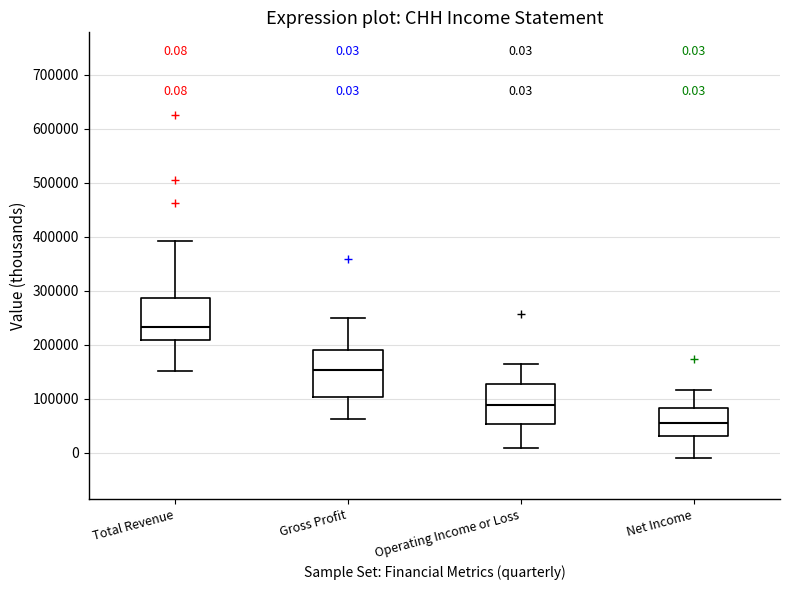

Which box's median line is the lowest?

Net Income